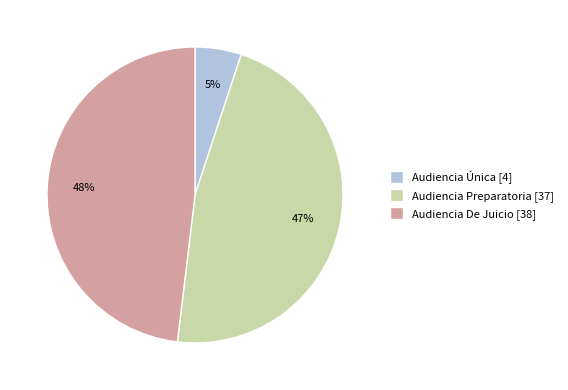

Approximately how many times larger is the value at Audiencia Preparatoria compared to Audiencia De Juicio?

1.0